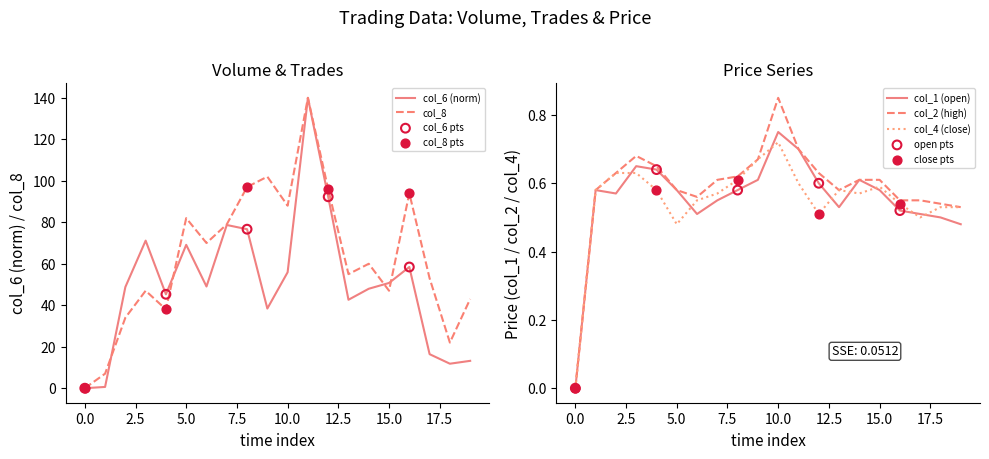

Which series has the largest Y range (max minus min)?

col_6